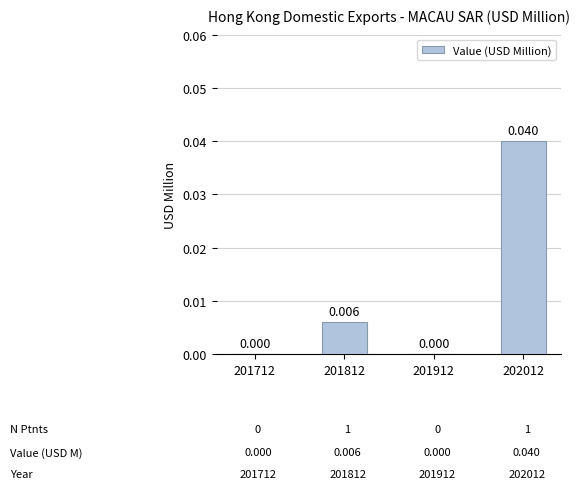

At which label is the value closest to 0?

201712